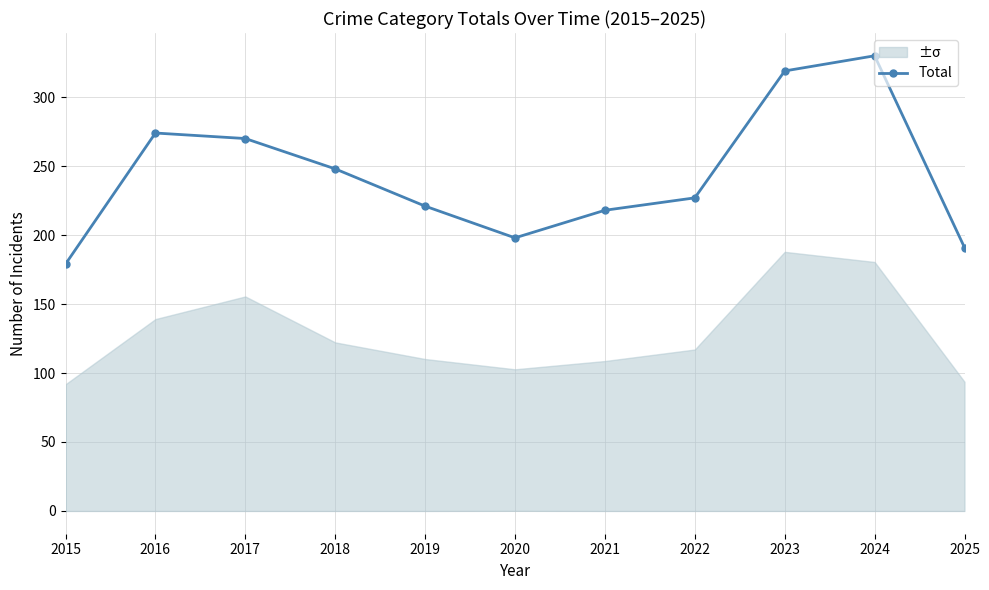

List the labels in order of value, largest first.

2024, 2023, 2016, 2017, 2018, 2022, 2019, 2021, 2020, 2025, 2015